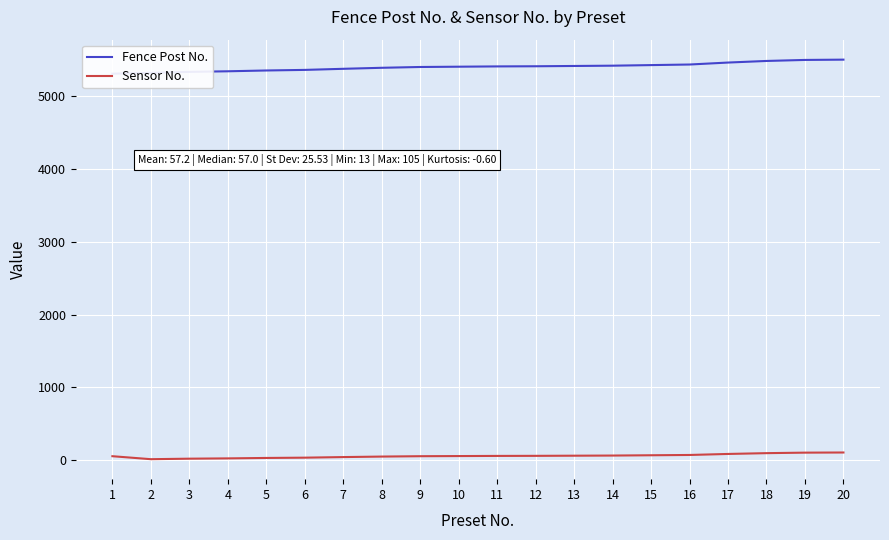

Does the chart display data point markers on the line(s)?

No